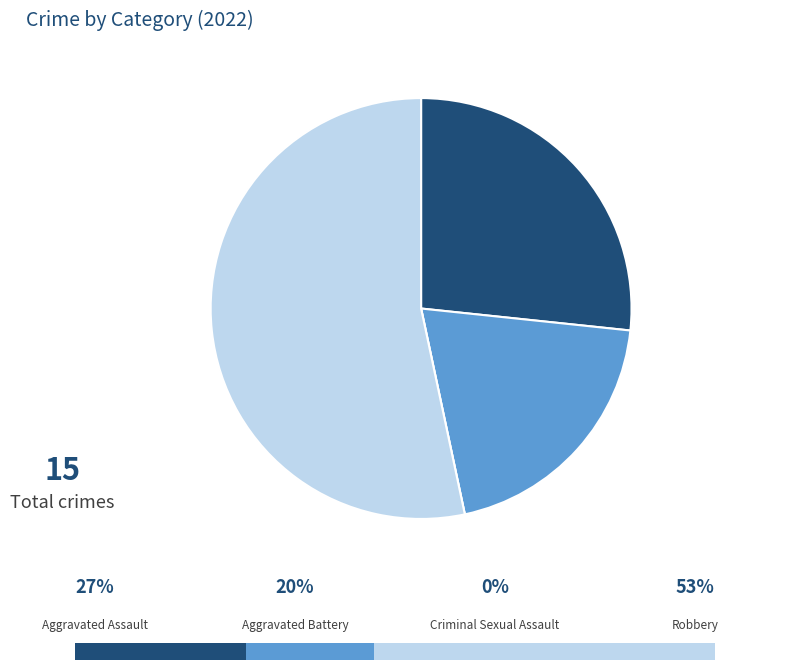

Is there any slice that represents more than half of the pie?

Yes